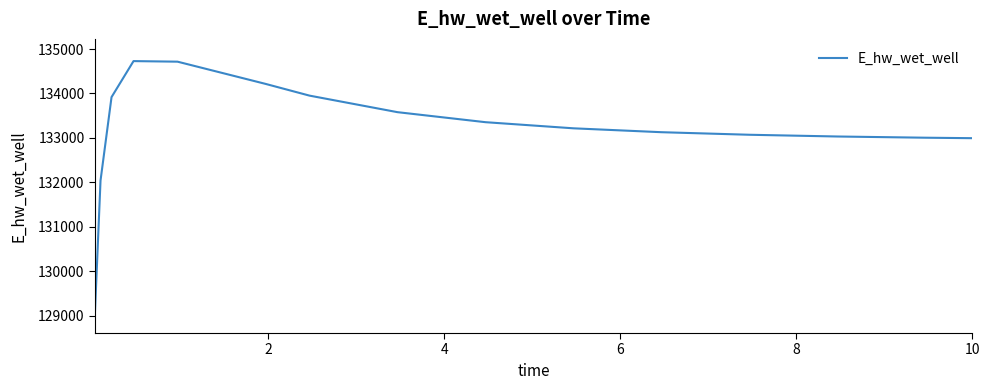

True or false: there are more than 0 points higher than both neighbors.

True